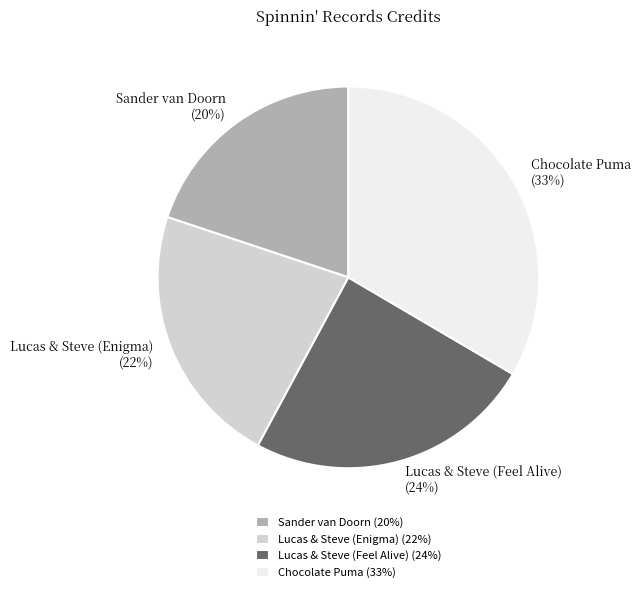

What percentage is the Sander van Doorn slice, to the nearest percent?

20%